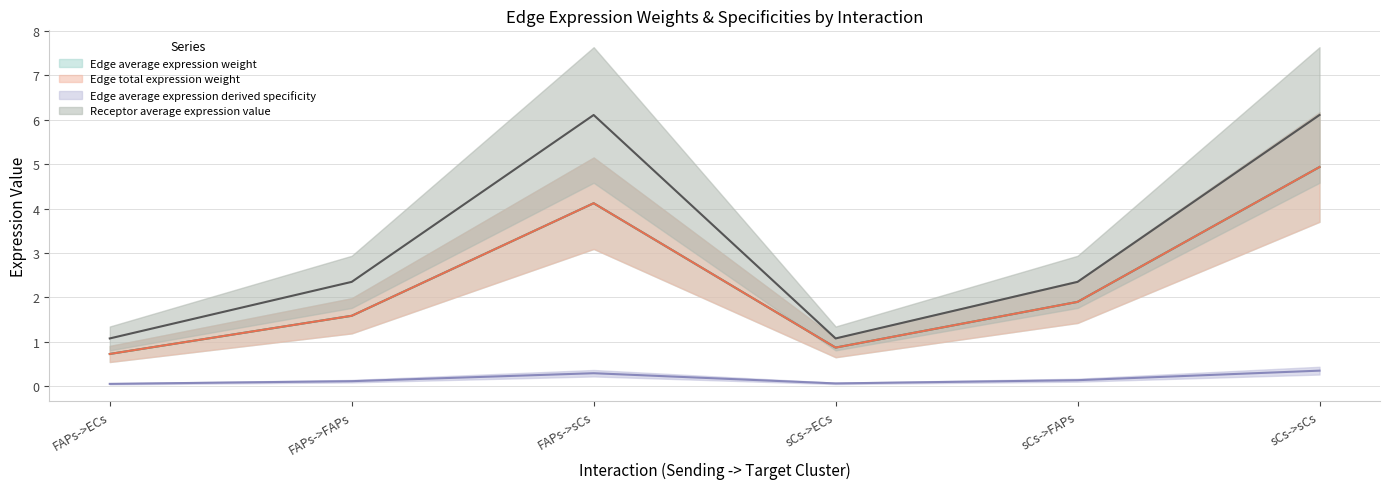

At how many categories does at least one series exceed 5?

2